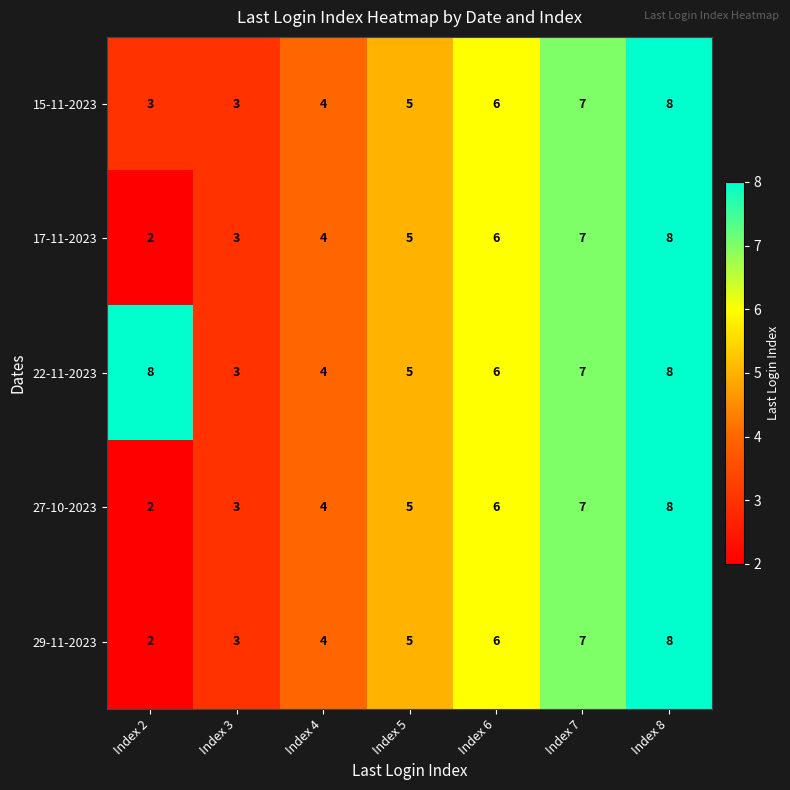

What is the minimum value shown in the chart?

2